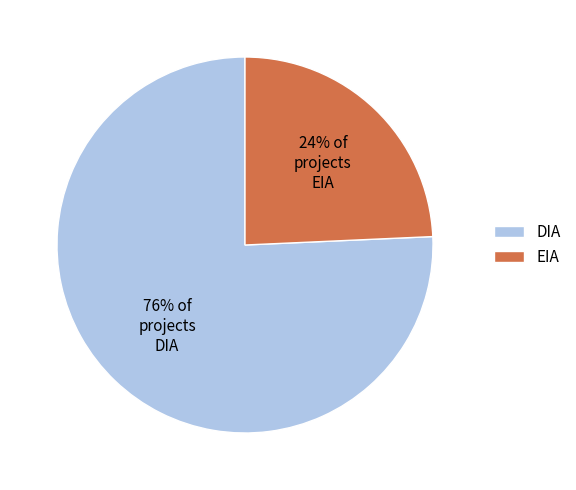

To the nearest percent, what is the combined percentage of EIA and DIA?

100%